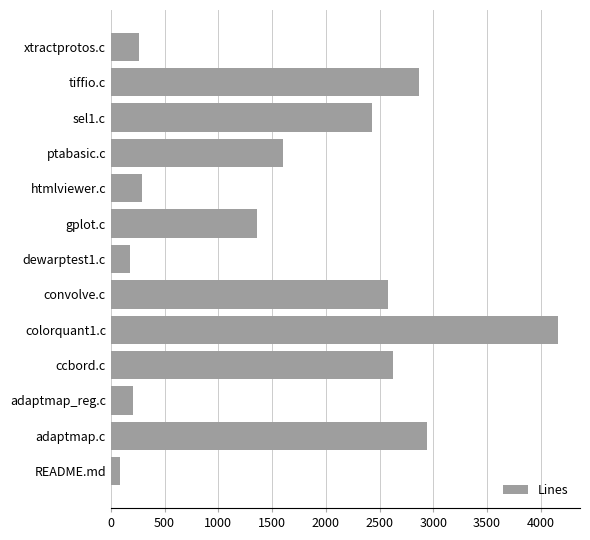

At which category does the chart reach its minimum across all series?

README.md